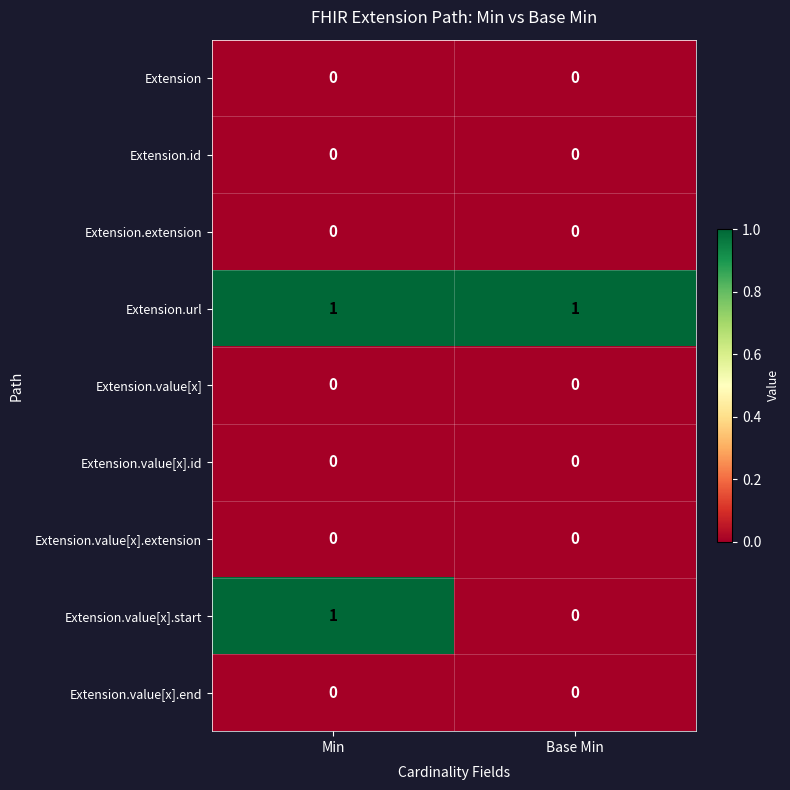

Where is Extension.value[x].start nearest to the value 0?

Base Min